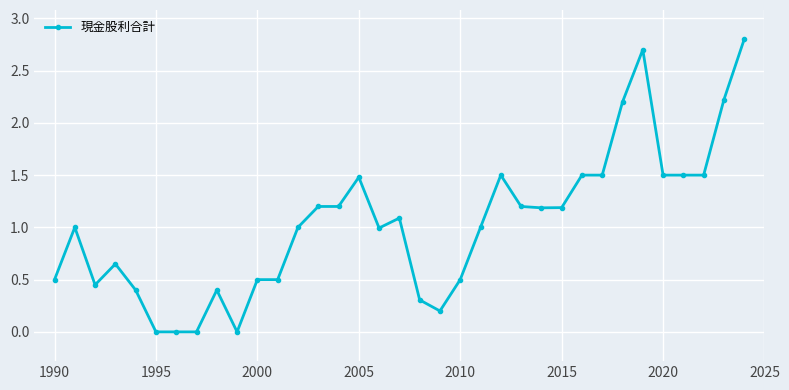

How many lines are shown in the chart?

1